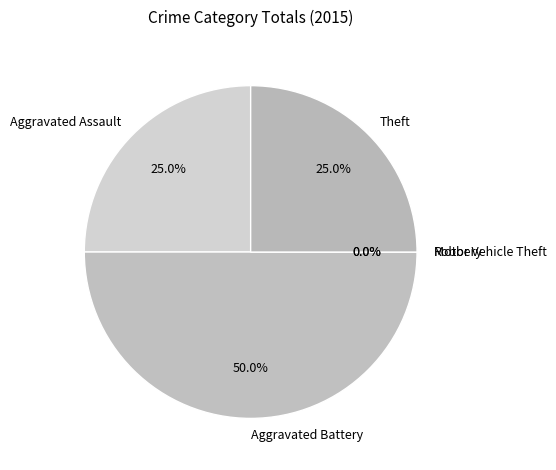

To the nearest percent, what percentage of the pie is Aggravated Battery?

50%